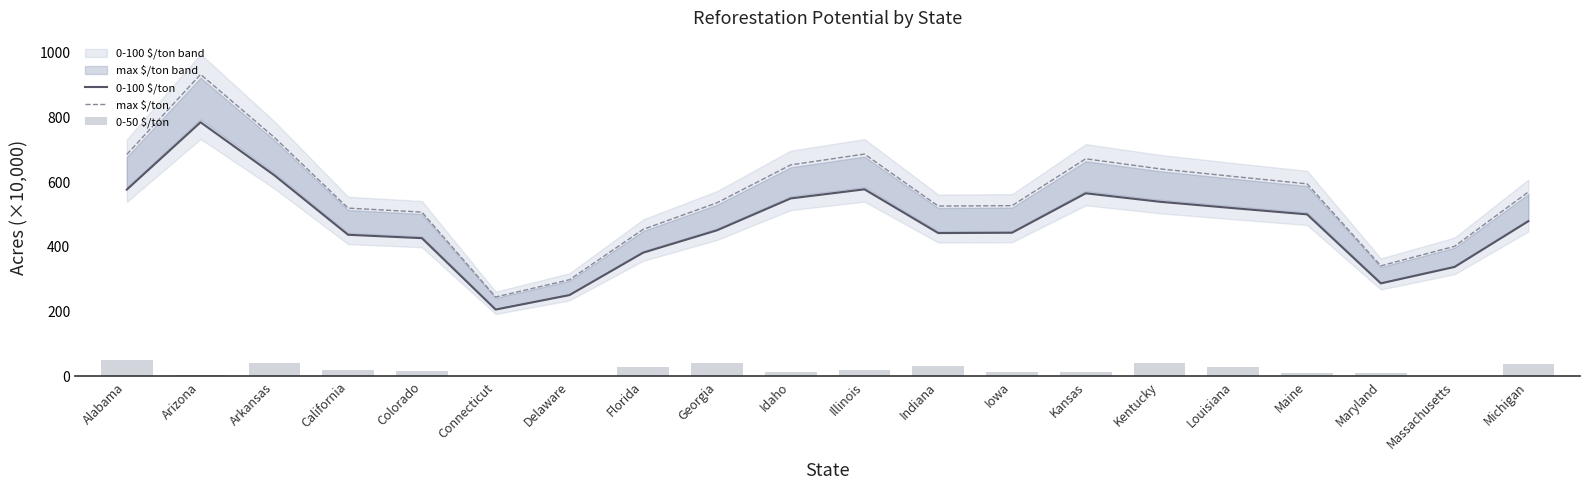

What is the smallest value displayed?

1.5